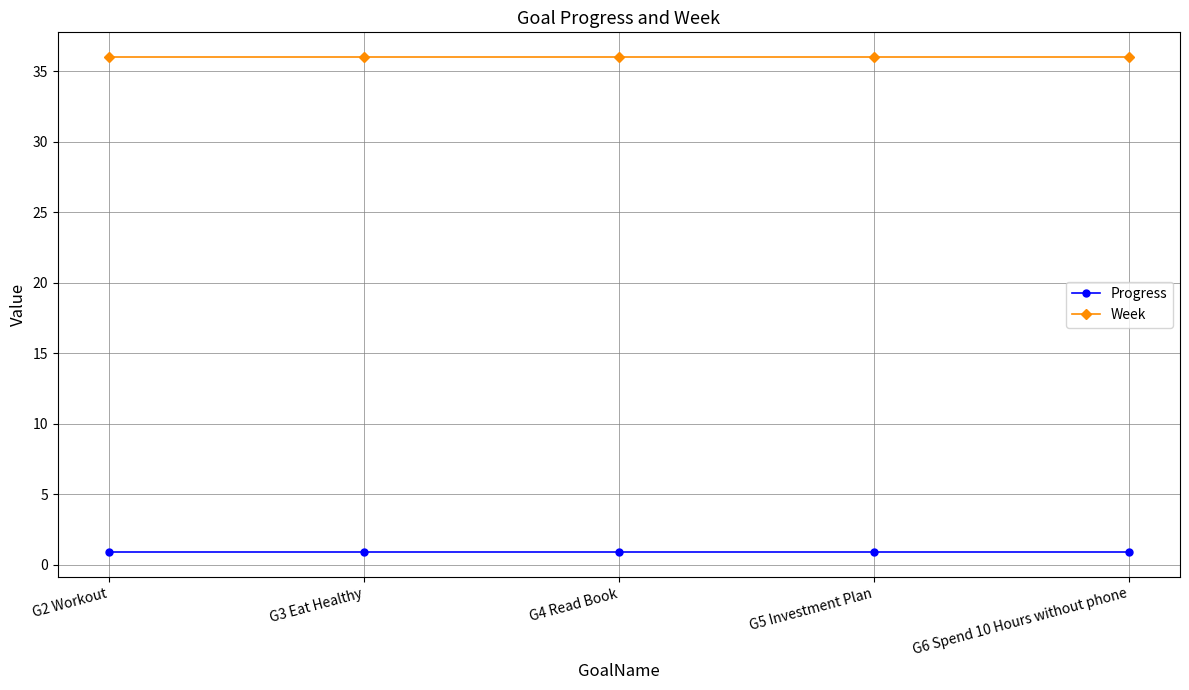

Reading left to right, list all the values displayed in this chart.

Progress: G2 Workout=0.9	G3 Eat Healthy=0.9	G4 Read Book=0.9	G5 Investment Plan=0.9	G6 Spend 10 Hours without phone=0.9
Week: G2 Workout=36.0	G3 Eat Healthy=36.0	G4 Read Book=36.0	G5 Investment Plan=36.0	G6 Spend 10 Hours without phone=36.0